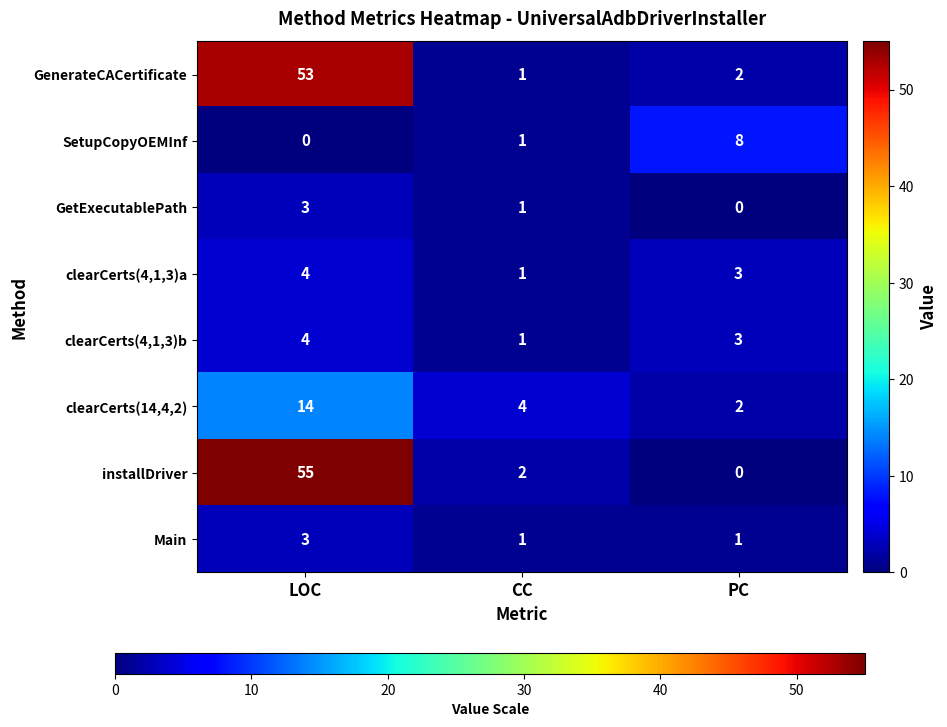

What is the spread (max minus min) of values at PC?

8